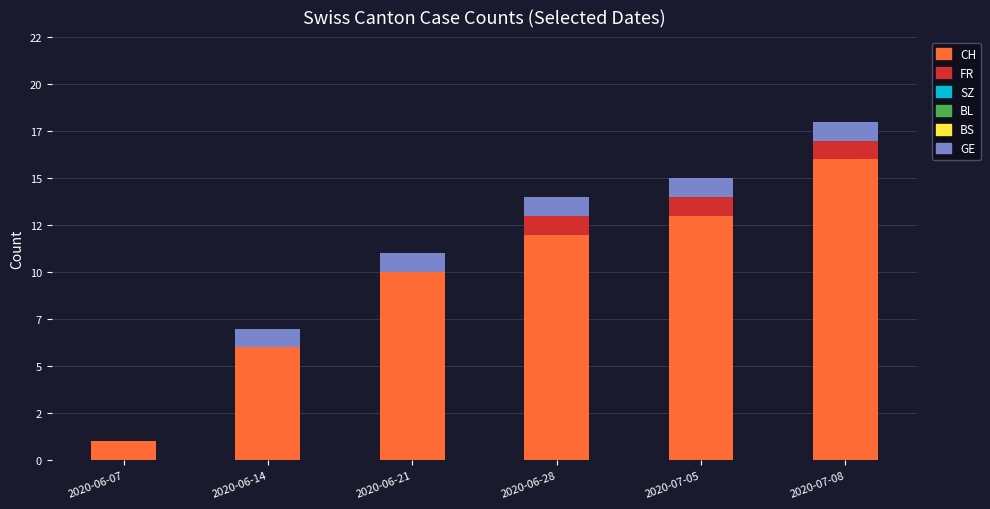

Does the chart contain stacked bars?

Yes